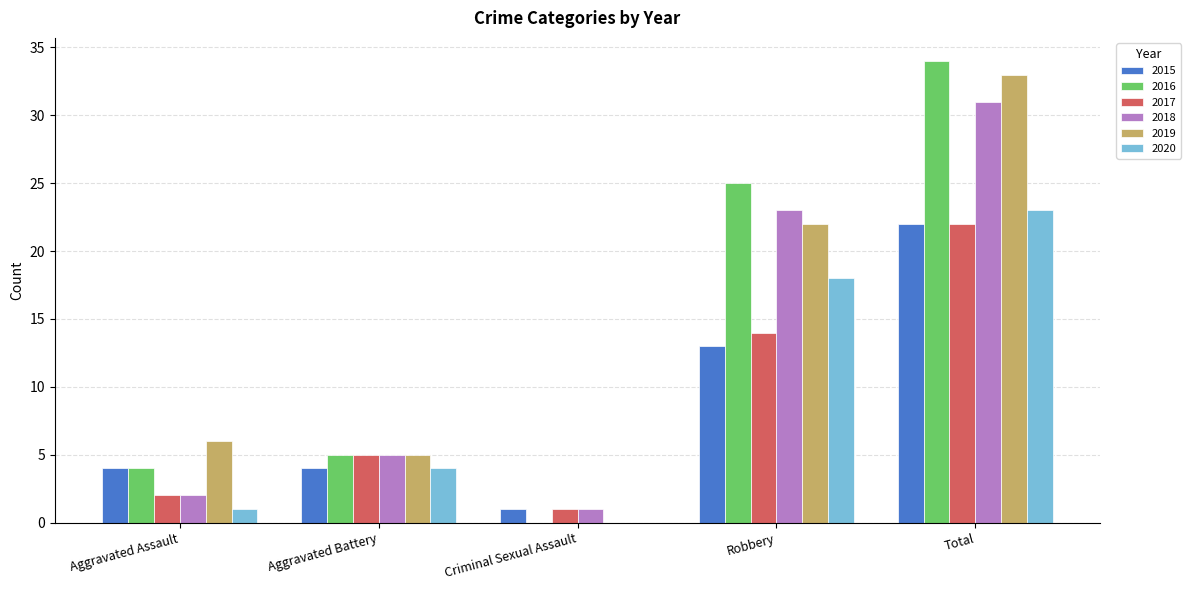

Read the 2017 value at Robbery.

14